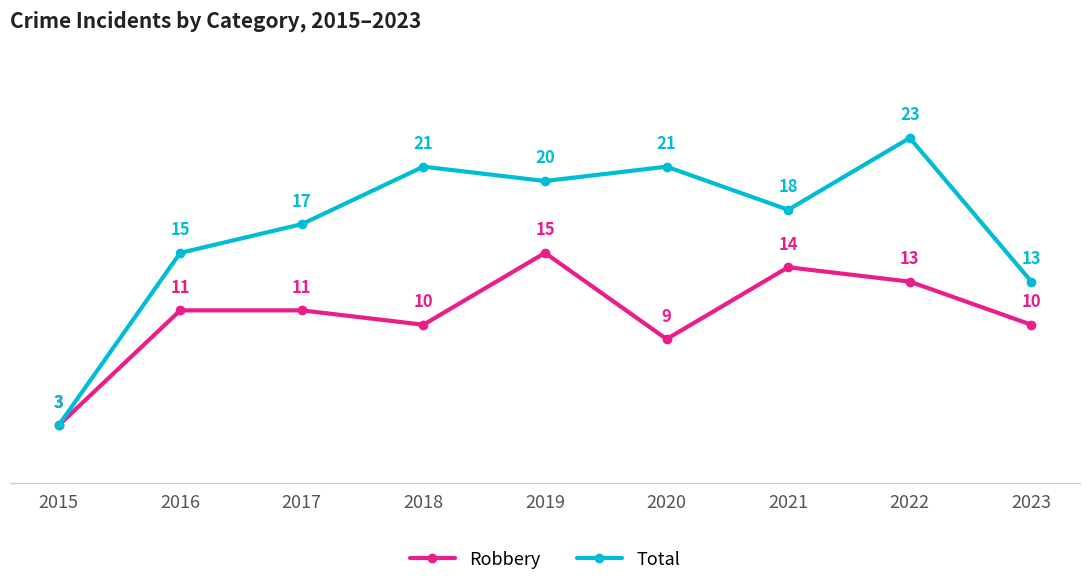

Is this an area chart (filled region under the line)?

No